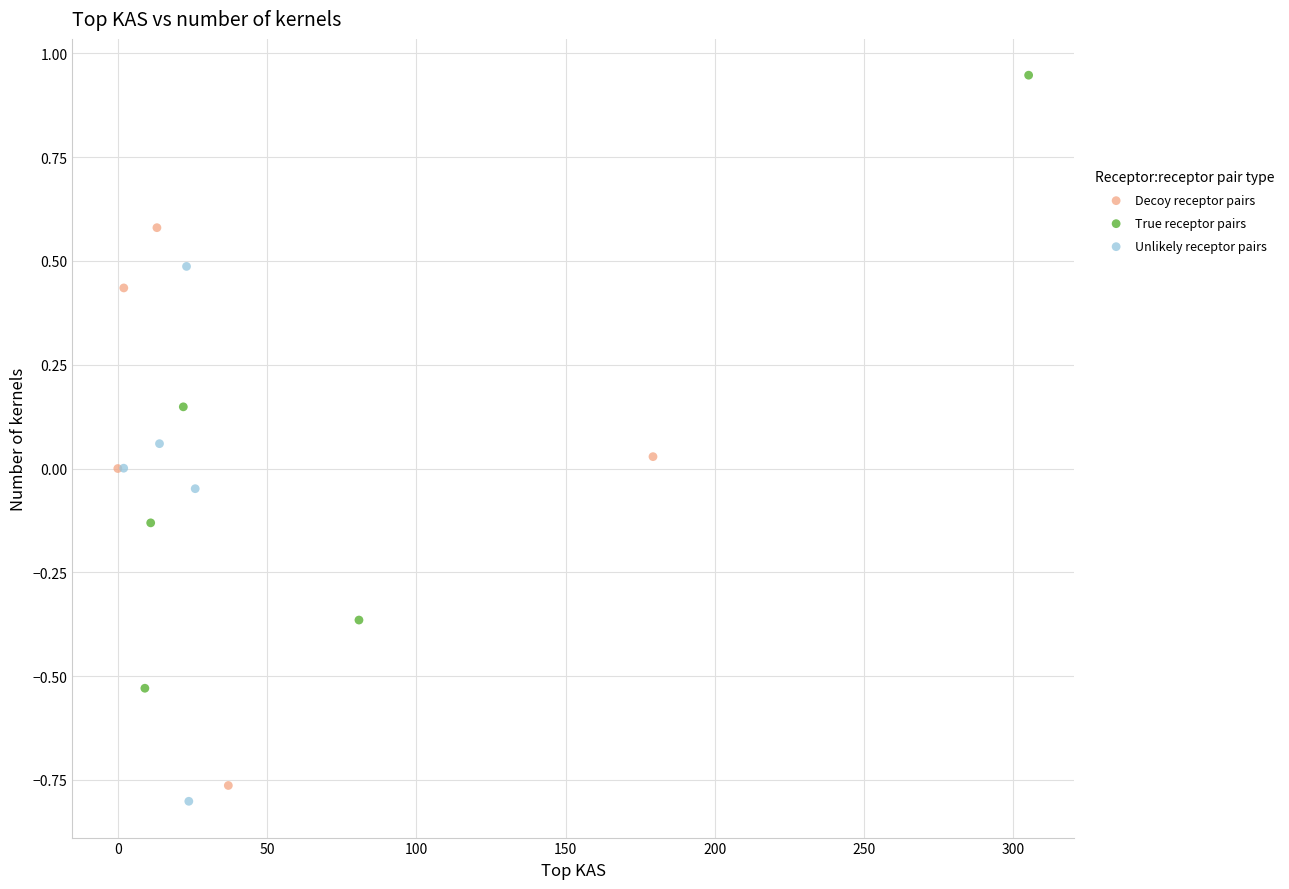

Which series reaches the maximum Y coordinate?

True receptor pairs